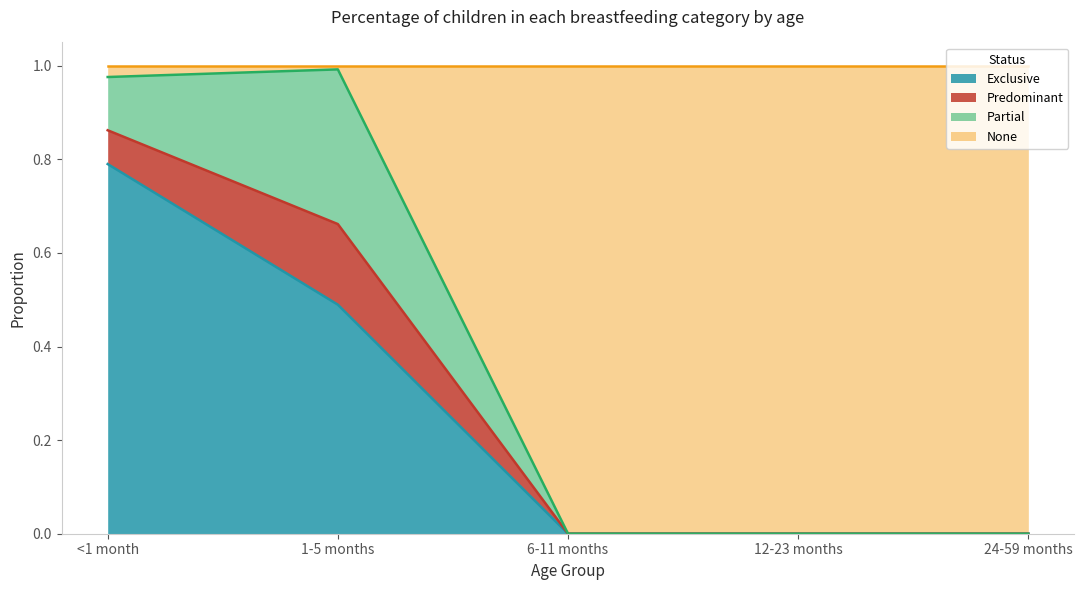

What is the greatest value displayed?

1.0